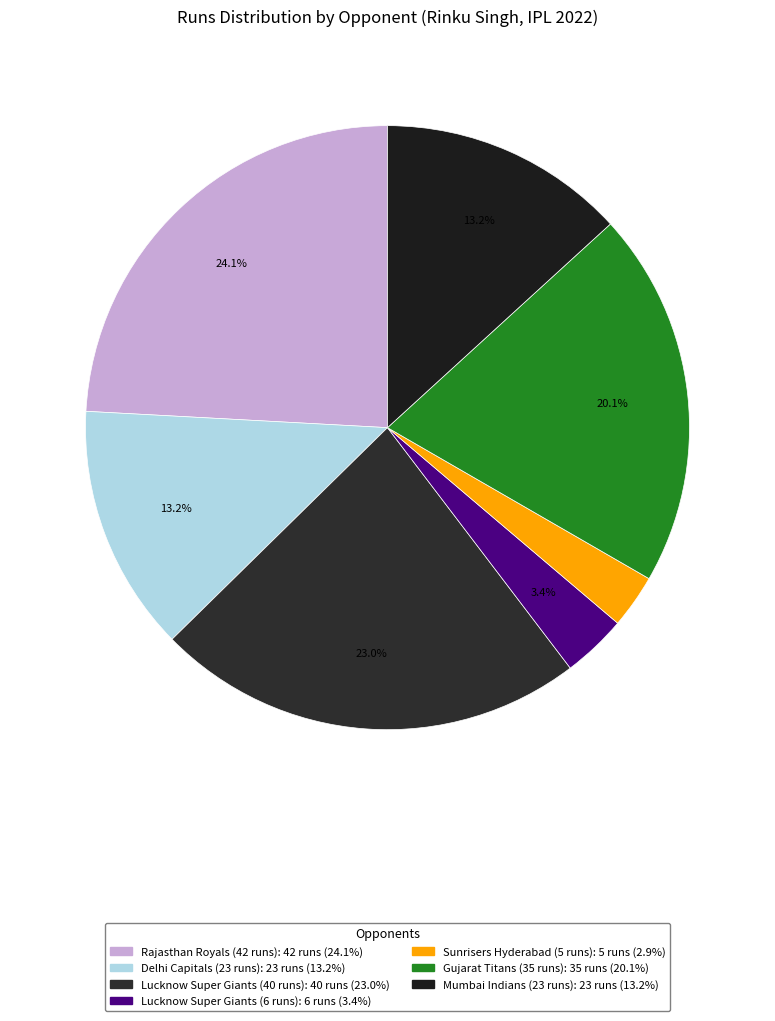

Is there any slice that represents more than half of the pie?

No